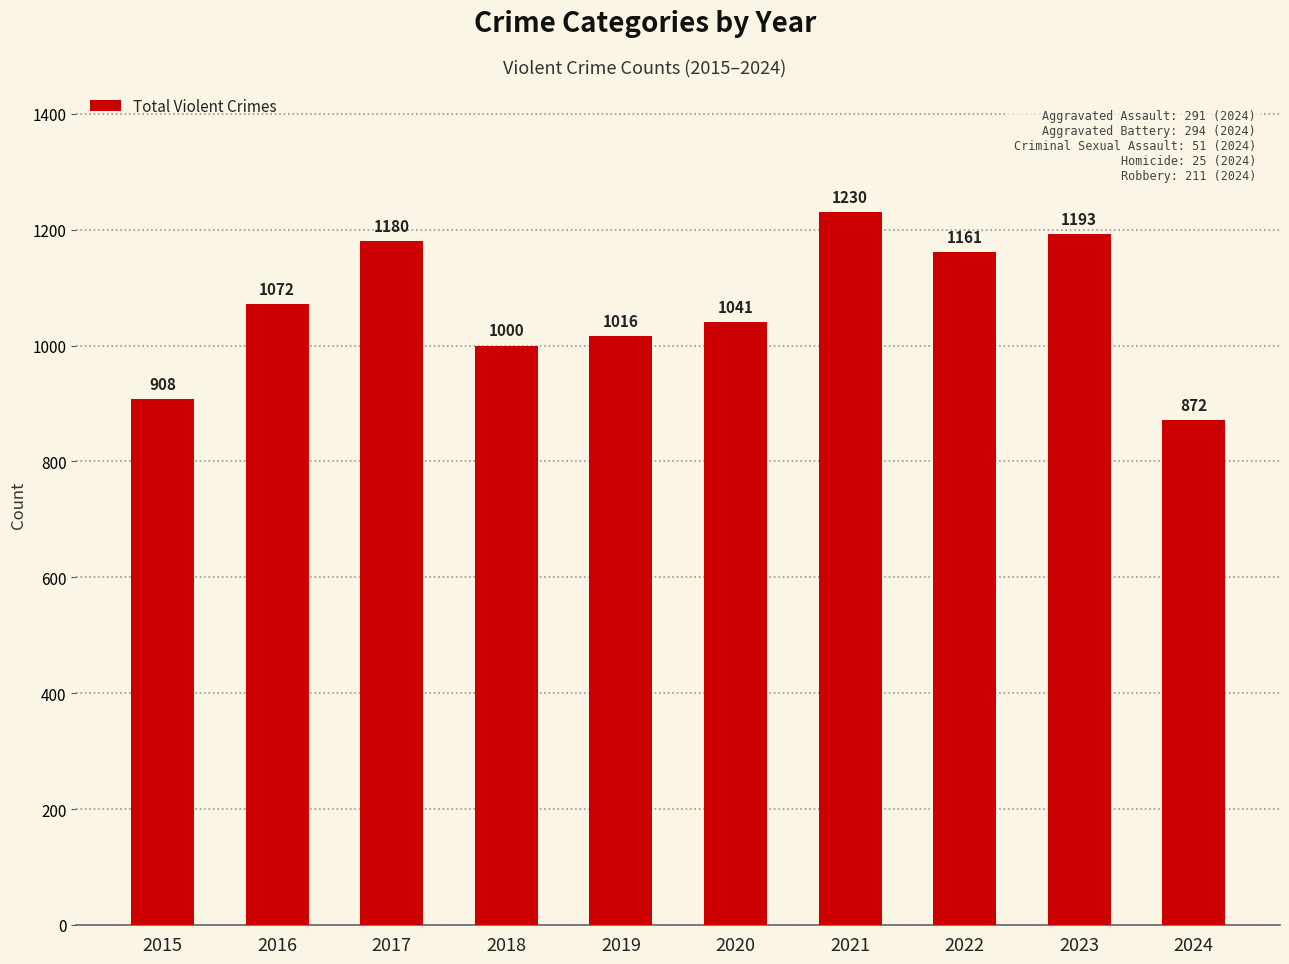

Approximately how many times larger is the value at 2020 compared to 2016?

1.0